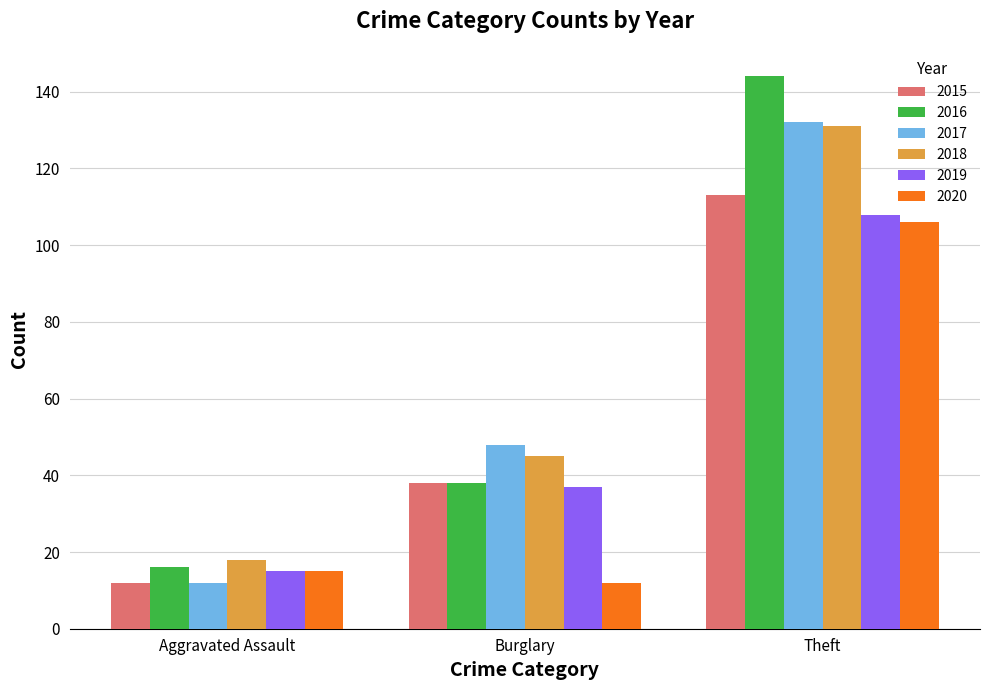

What are all the series names shown in the legend?

2015, 2016, 2017, 2018, 2019, 2020